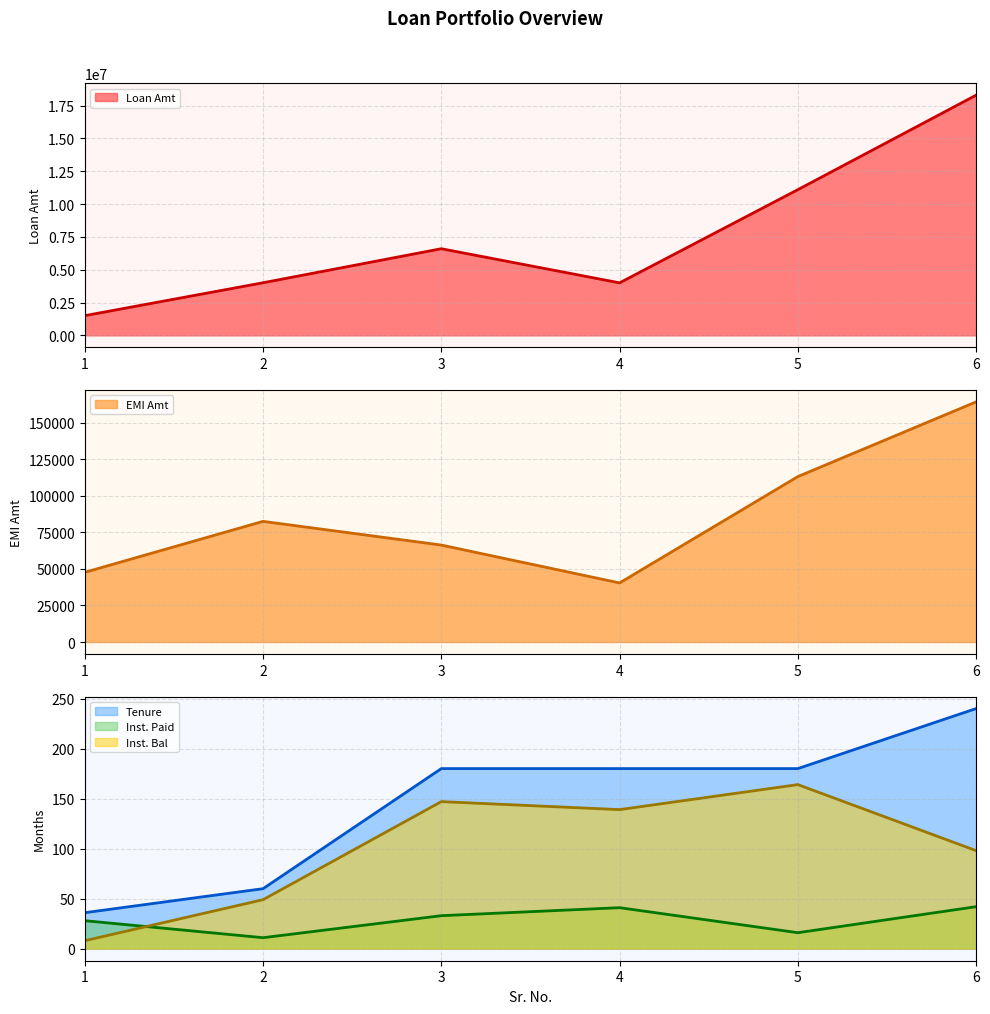

At which label does Inst. Paid reach its peak?

6